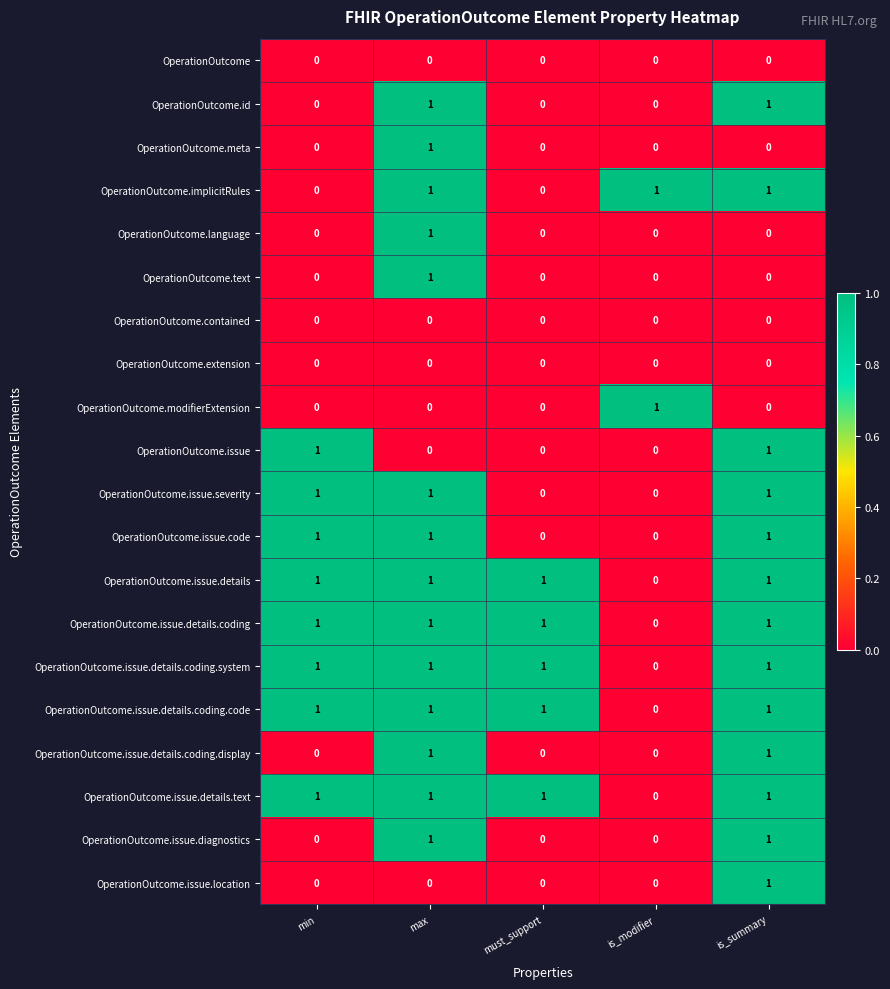

Is it true that OperationOutcome.id equals 0 at must_support?

True